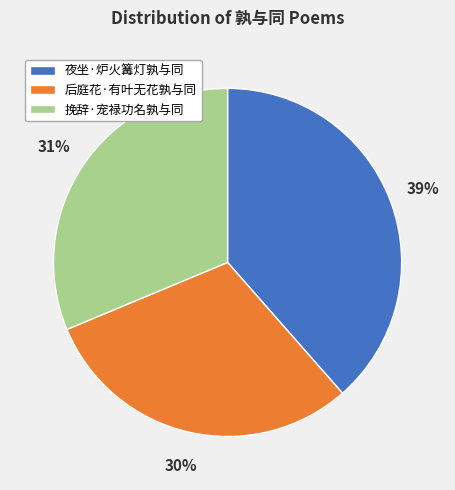

To the nearest percent, what percentage of the pie is 挽辞·宠禄功名孰与同?

31%